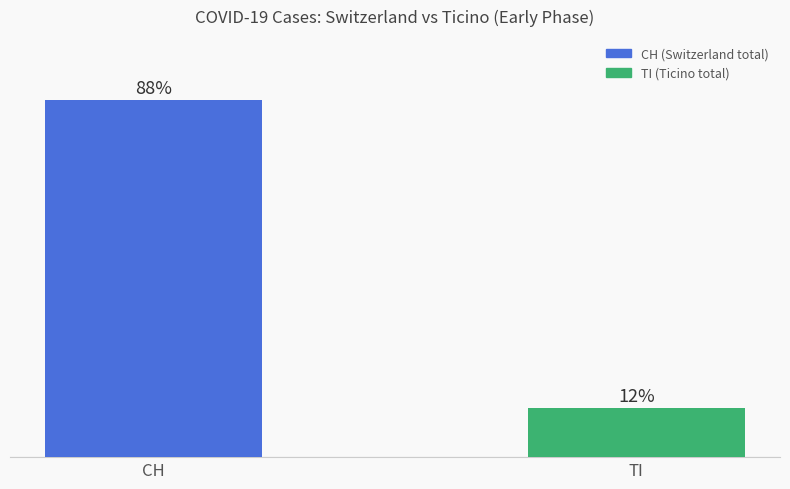

Which has a higher value, CH or TI?

CH